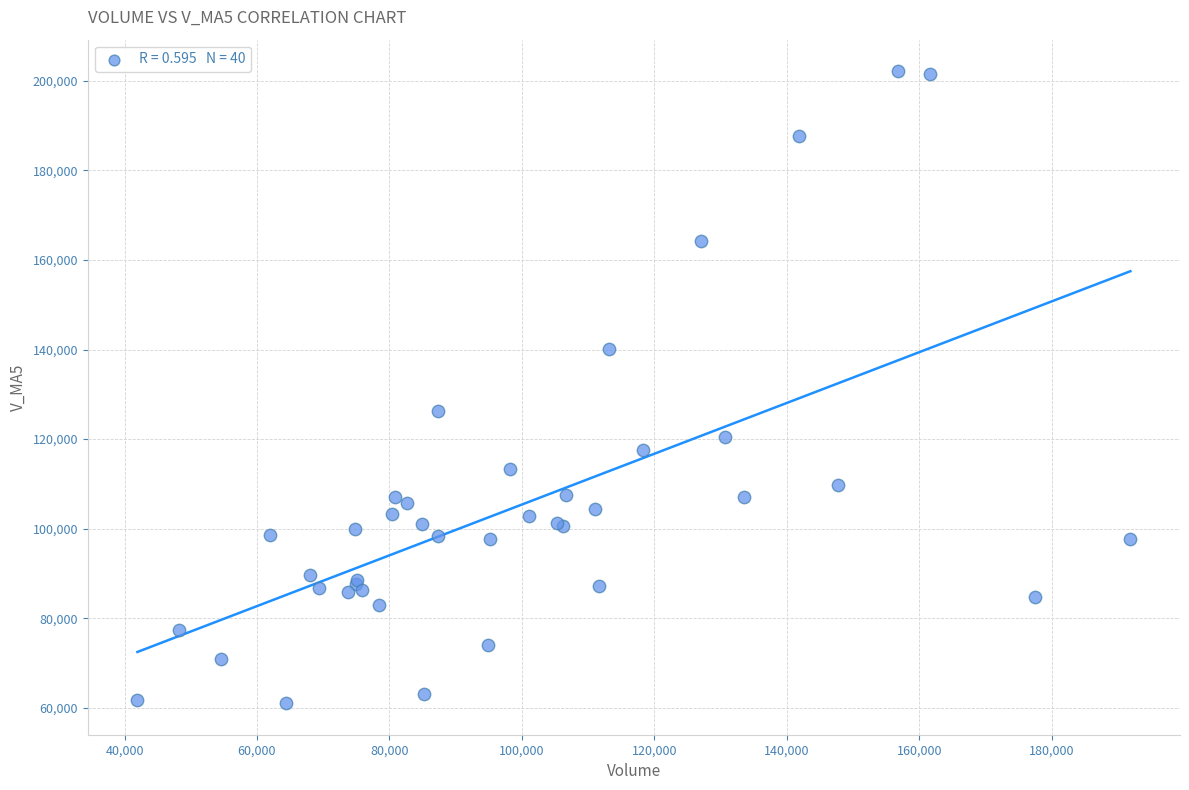

What Y value in the scatter plot is closest to 131591?

126191.0